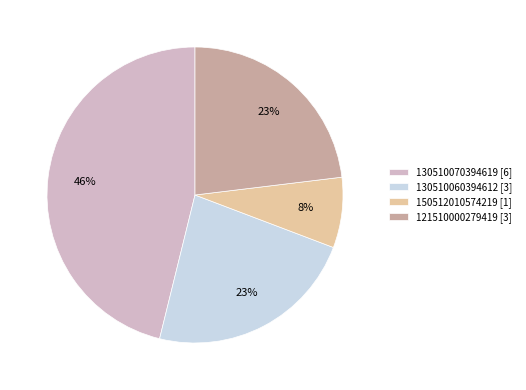

Combined, do 130510060394612 [3] and 150512010574219 [1] account for over 50%?

No